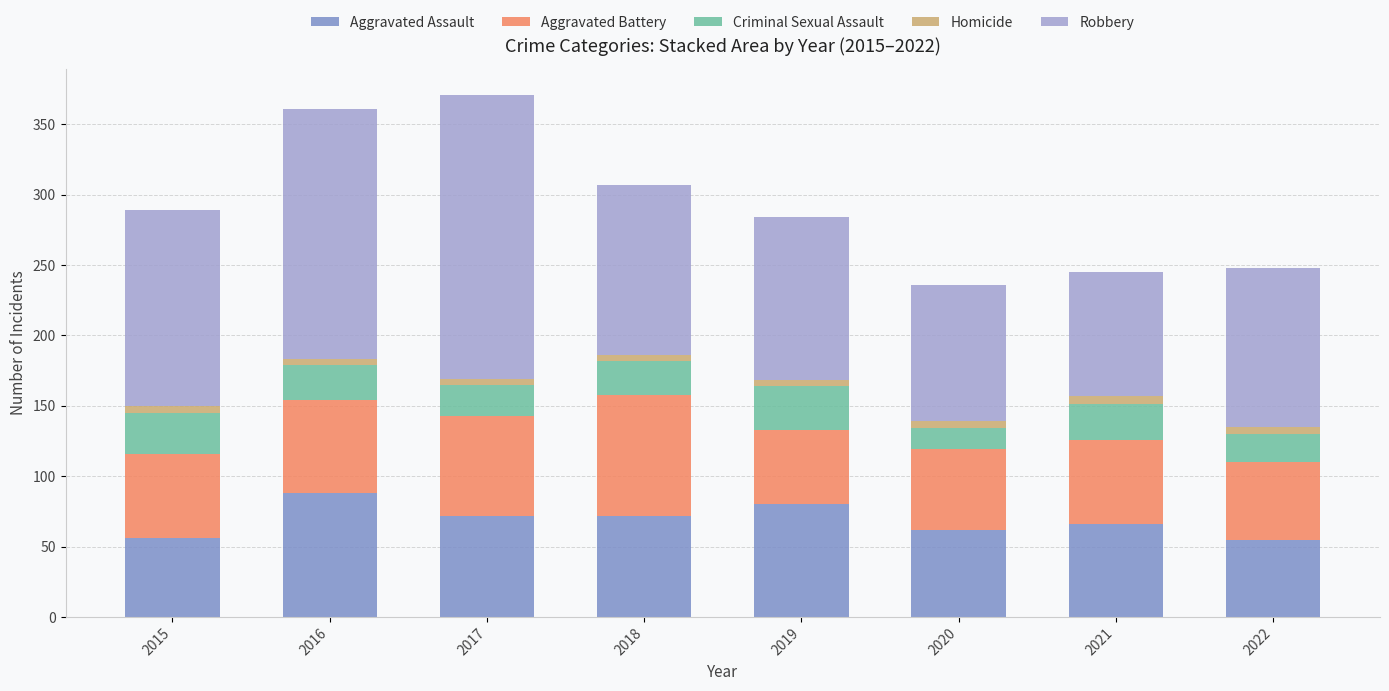

Is it true that Aggravated Assault equals 13 at 2022?

False